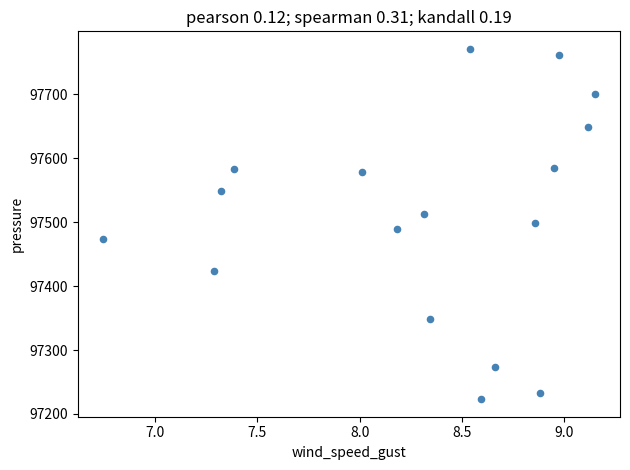

What is the range of Y values (max minus min)?

548.0